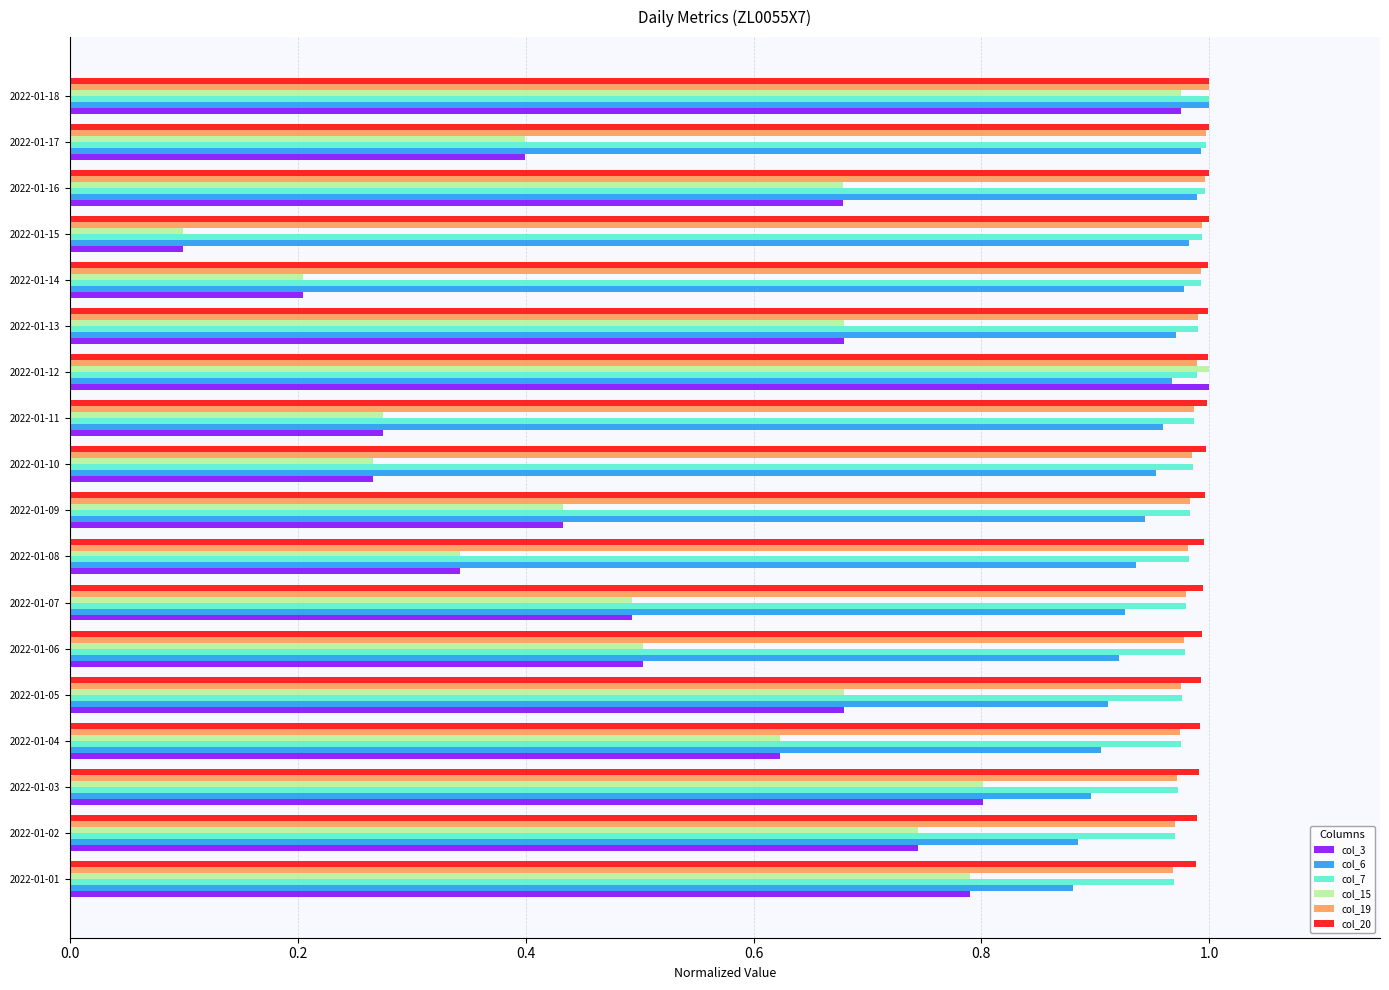

What is the sum of all col_3 values?

10.0